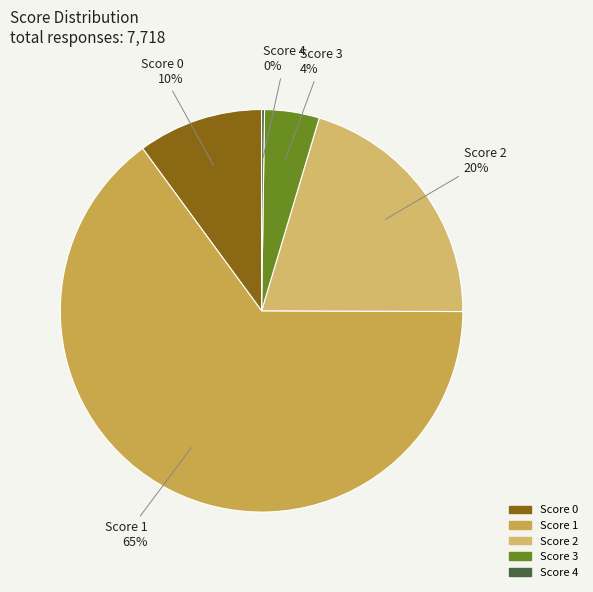

What is the largest slice in the pie chart?

Score 1